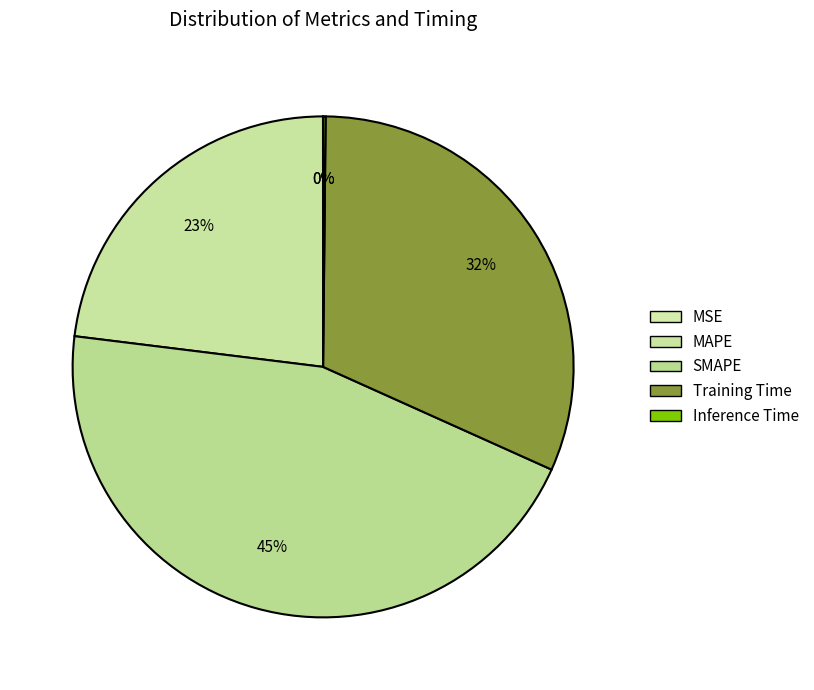

What is the change in value from MSE to MAPE?

+1.0